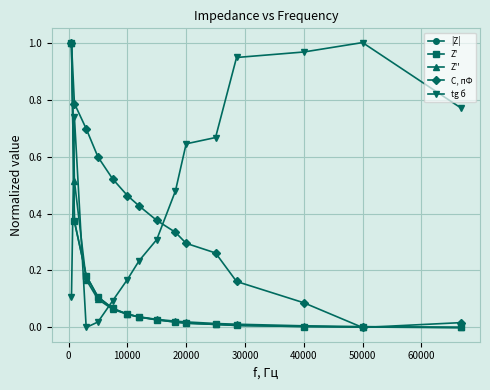

Is this an area chart (filled region under the line)?

No